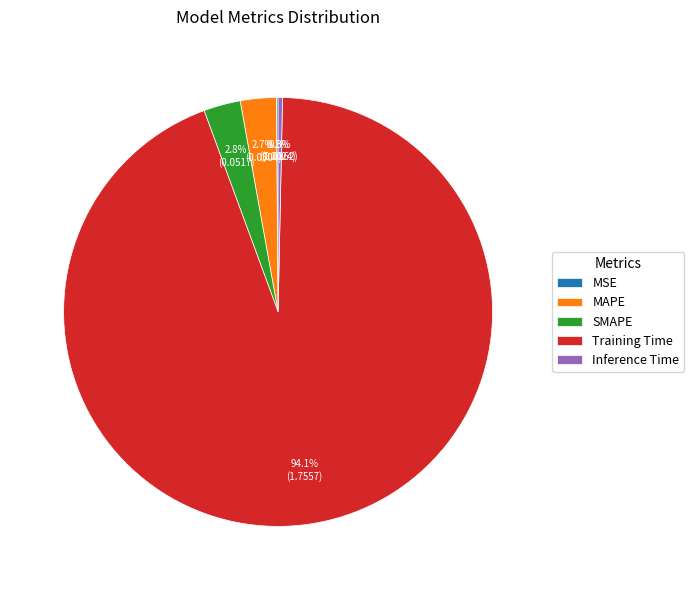

Which category has the biggest portion of the pie?

Training Time